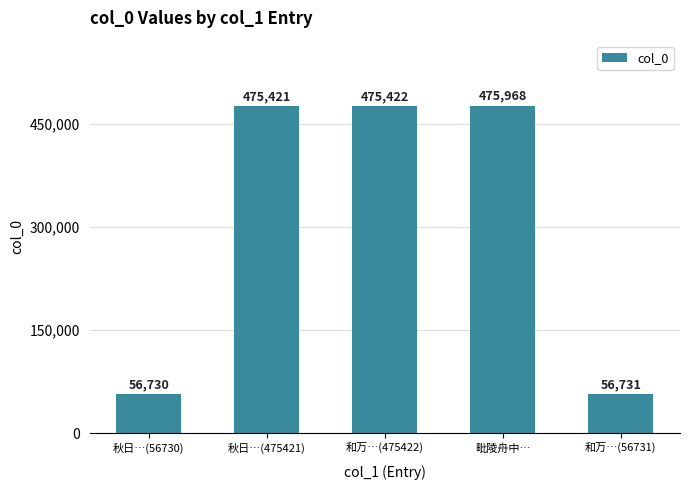

Rank the categories by value from lowest to highest.

秋日…(56730), 和万…(56731), 秋日…(475421), 和万…(475422), 毗陵舟中…